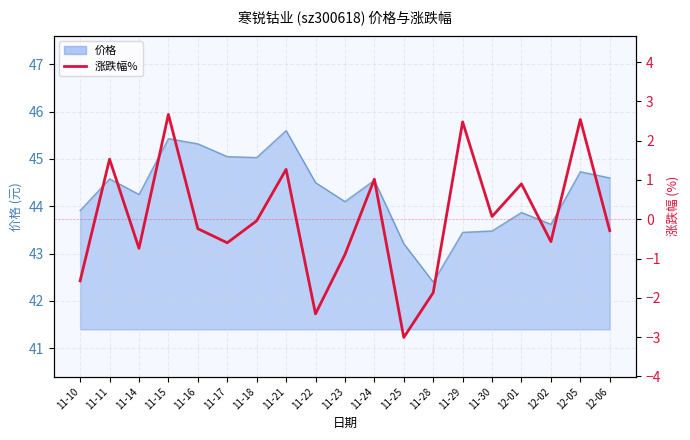

What is the label of the 14th point from the left?

11-29